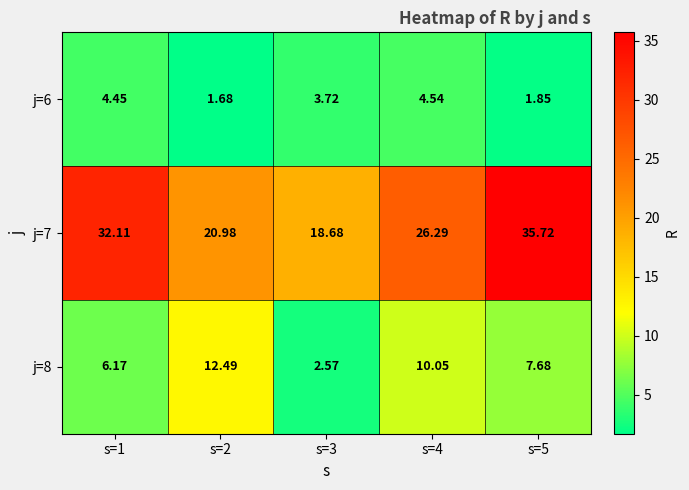

List the series in order of their overall mean, highest first.

j=7, j=8, j=6